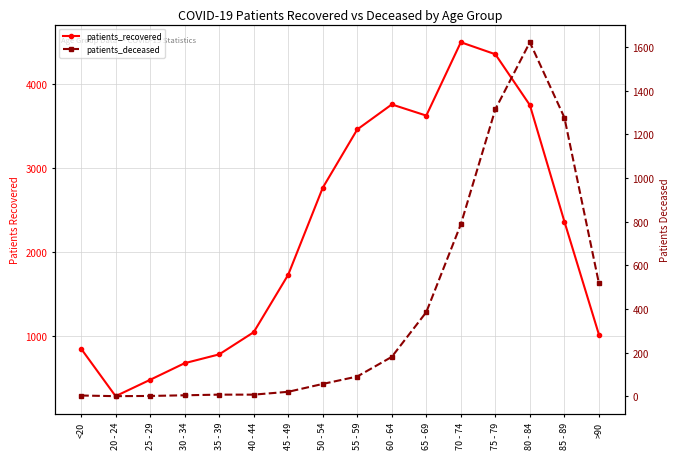

What is the minimum value for patients_deceased?

1